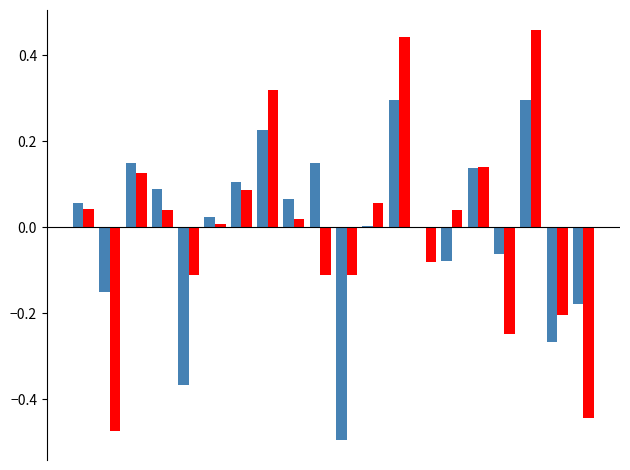

How many groups of bars are there?

20